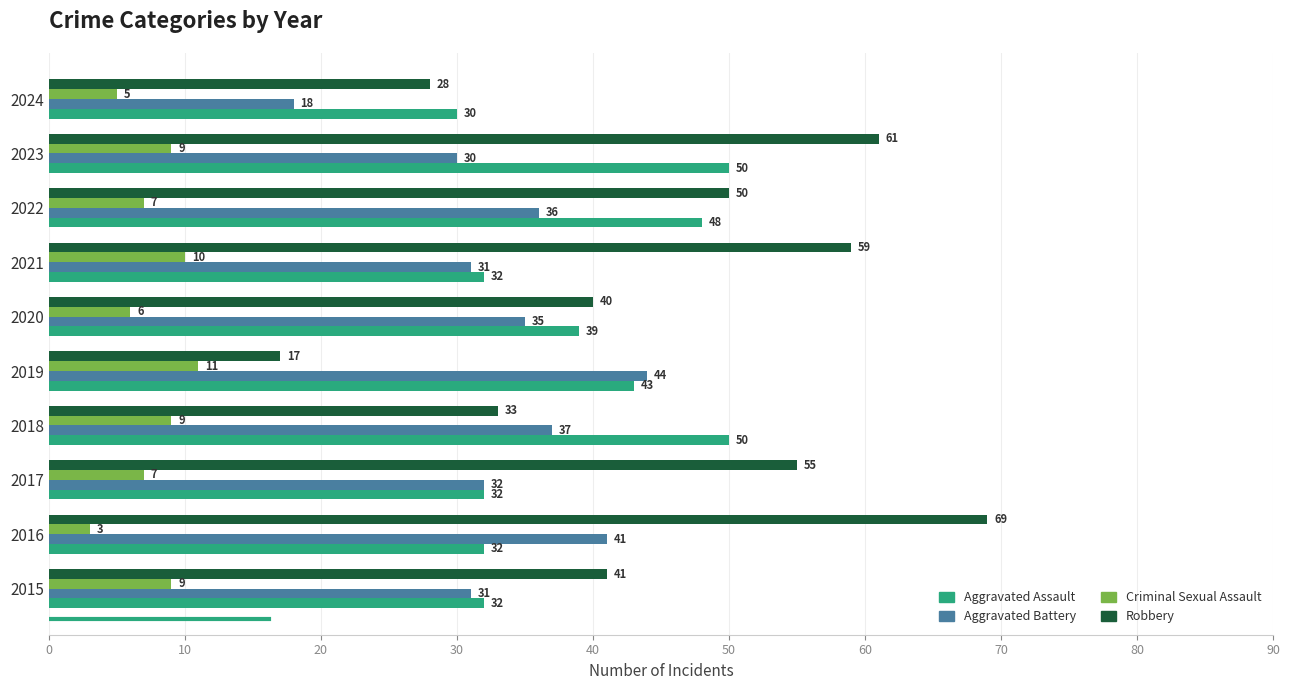

What is the average value of the Aggravated Assault series?

39